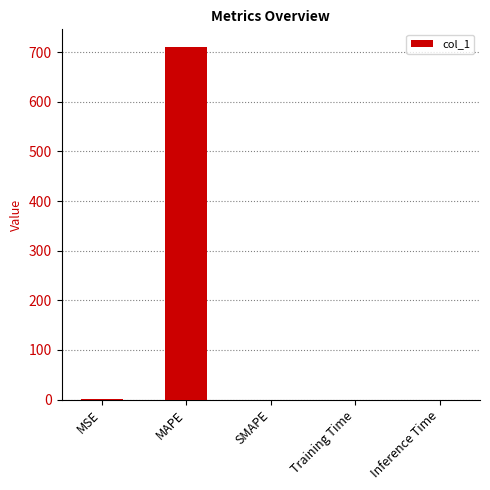

Between MAPE and Training Time, which is larger?

MAPE